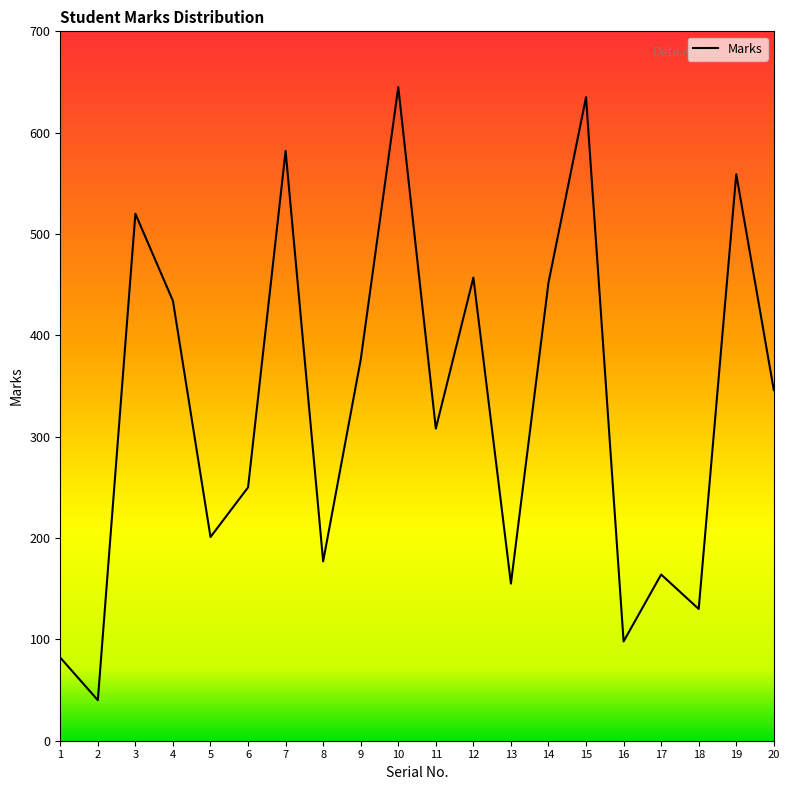

At which category does the chart reach its minimum across all series?

2